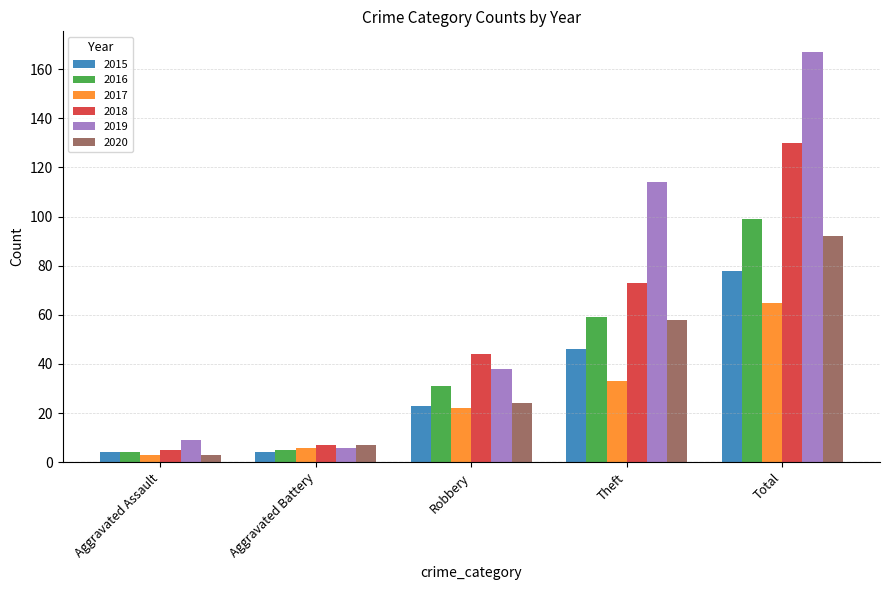

Which series has the largest range (max minus min)?

2019